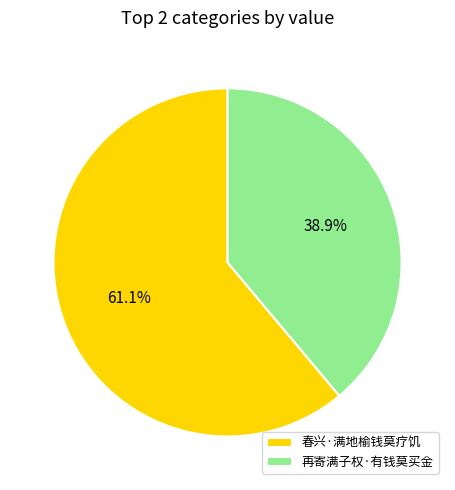

Is there any slice that represents more than half of the pie?

Yes